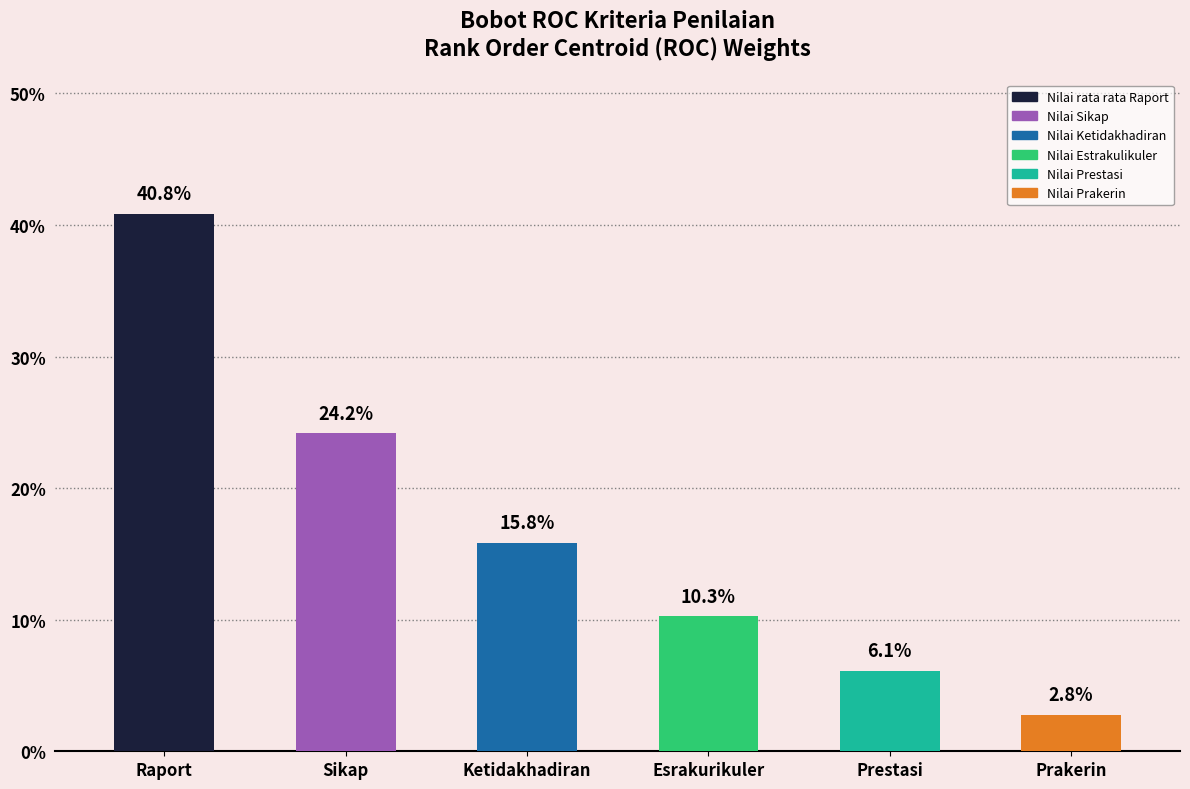

Is it true that the value at Nilai rata rata Raport is 0.1?

False